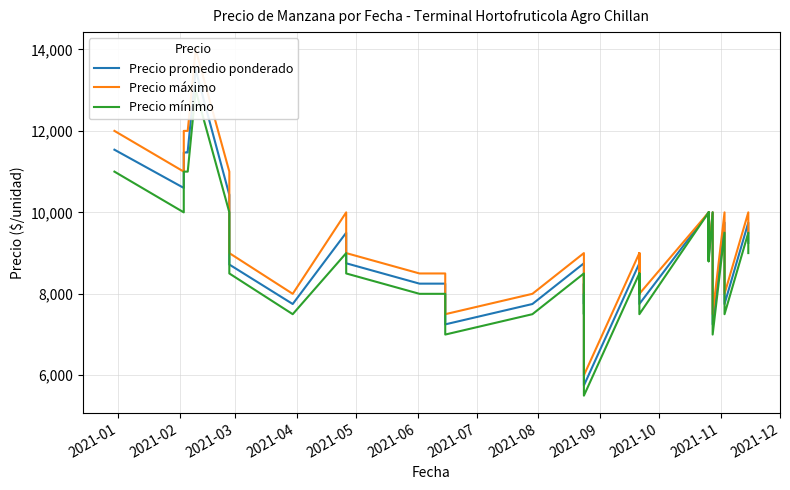

True or false: Precio mínimo has a value of 1760 at 2021-11.

False